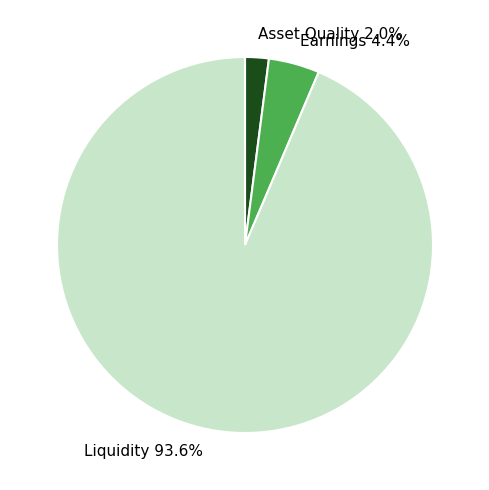

Does any single category account for the majority?

Yes